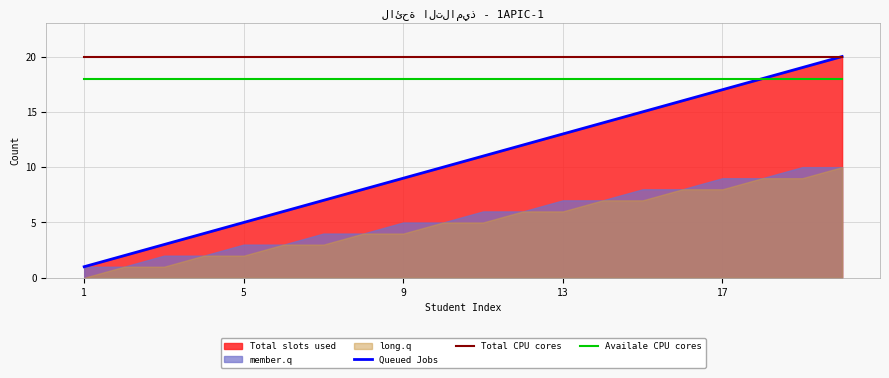

The Queued Jobs series shows 9 at 9. True or false?

True